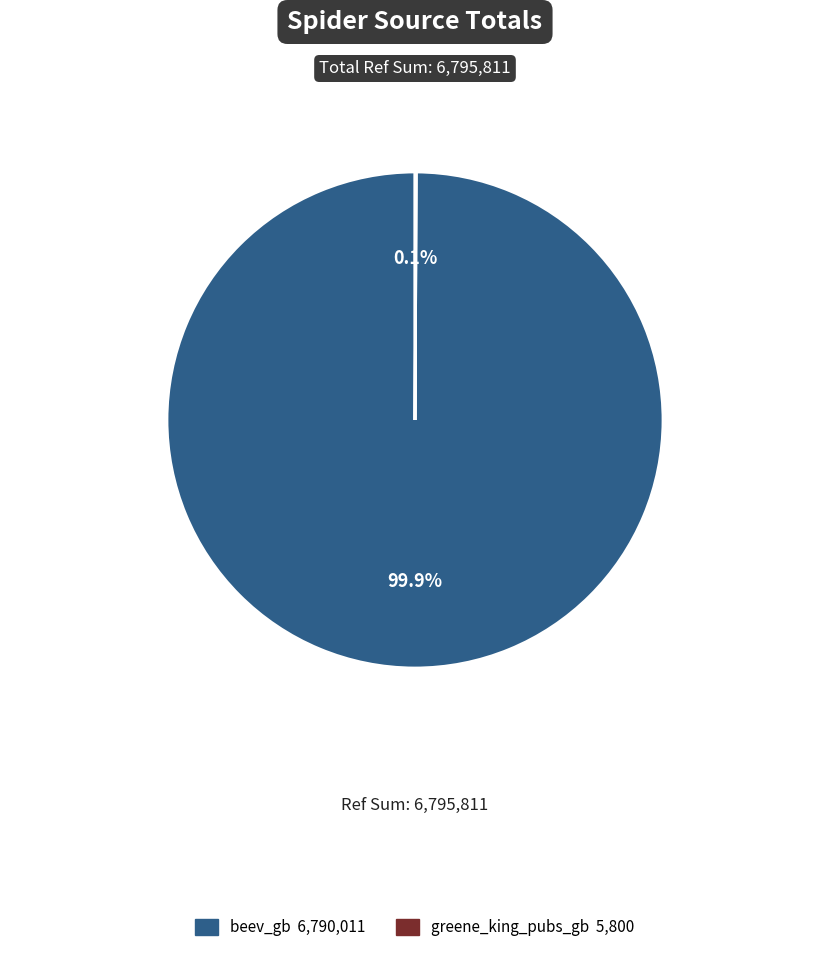

Is there a majority slice in this chart?

Yes